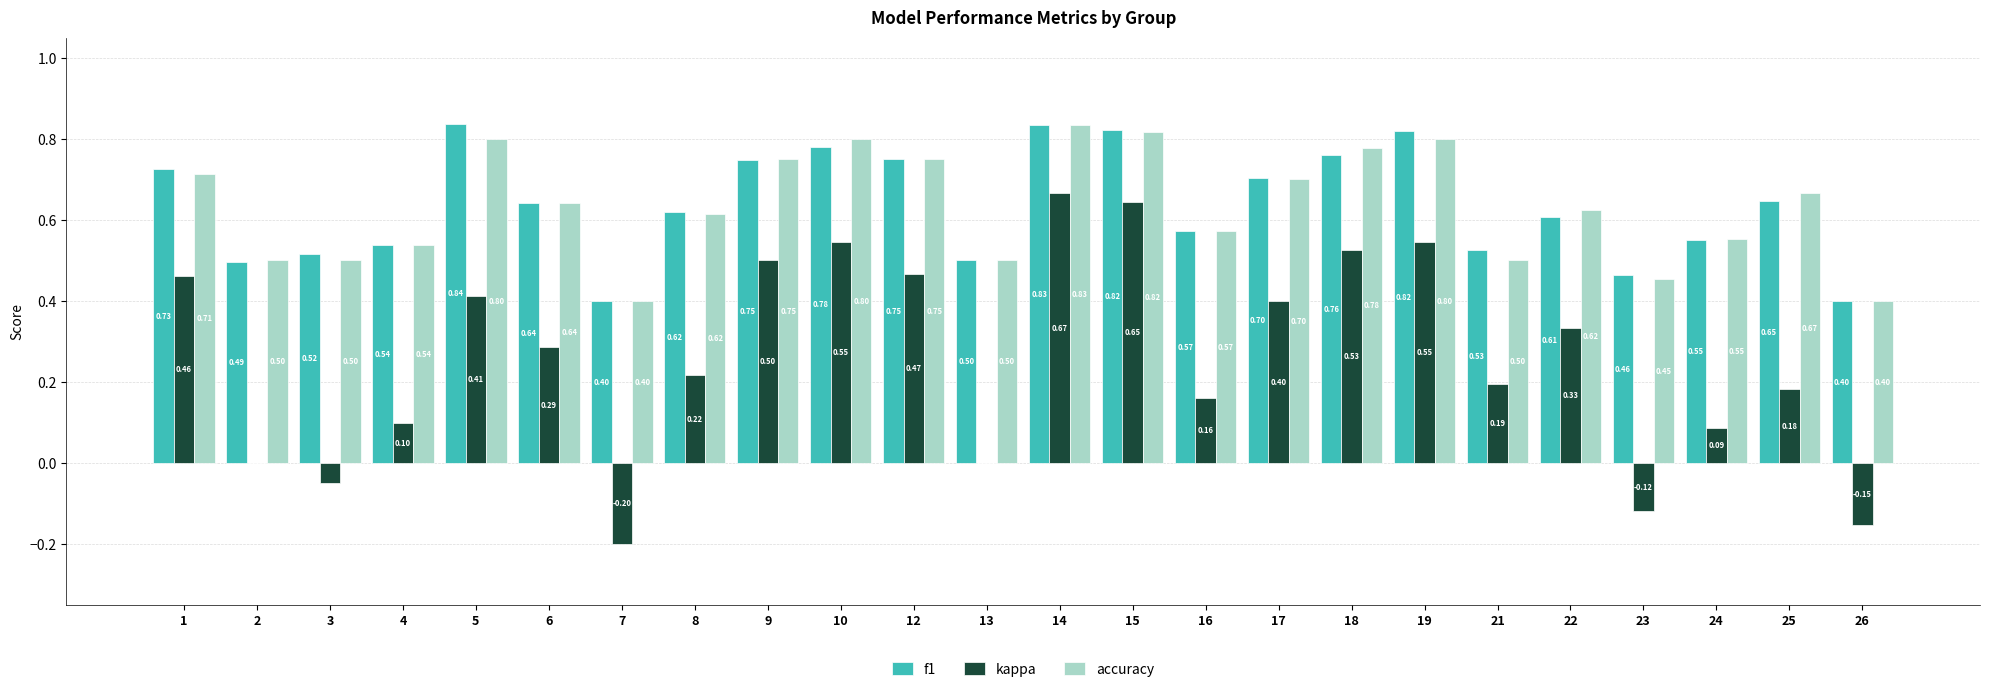

What is the sum of all kappa values?

6.2